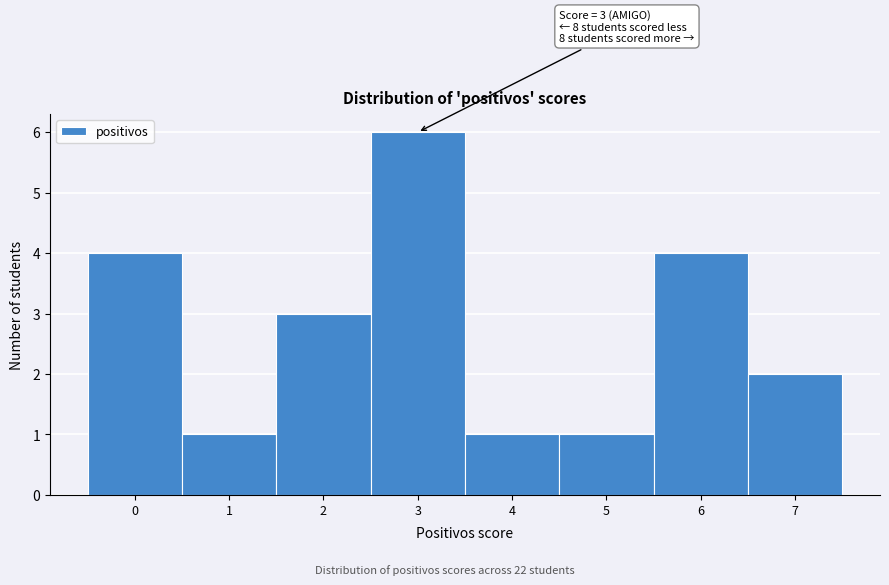

Over which range of the x-axis is the bar tallest?

2.5 to 3.5